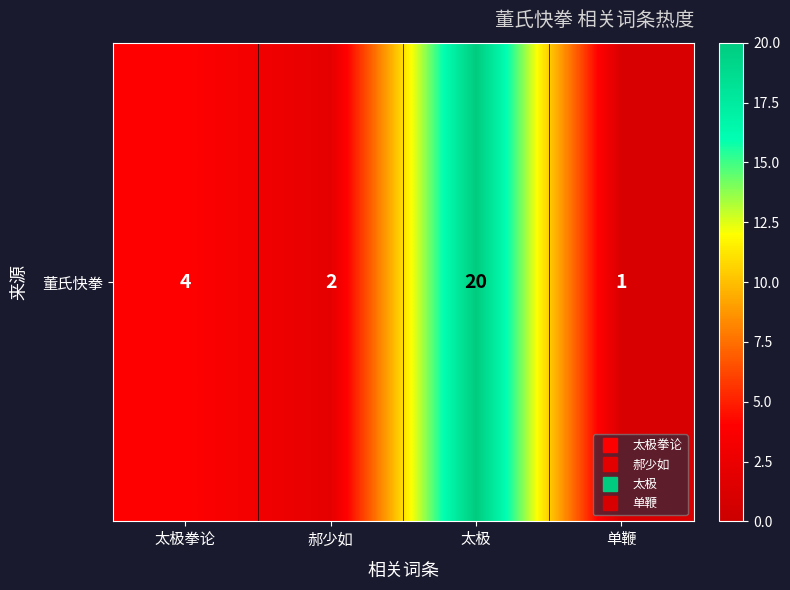

The value at 郝少如 is 3. True or false?

False